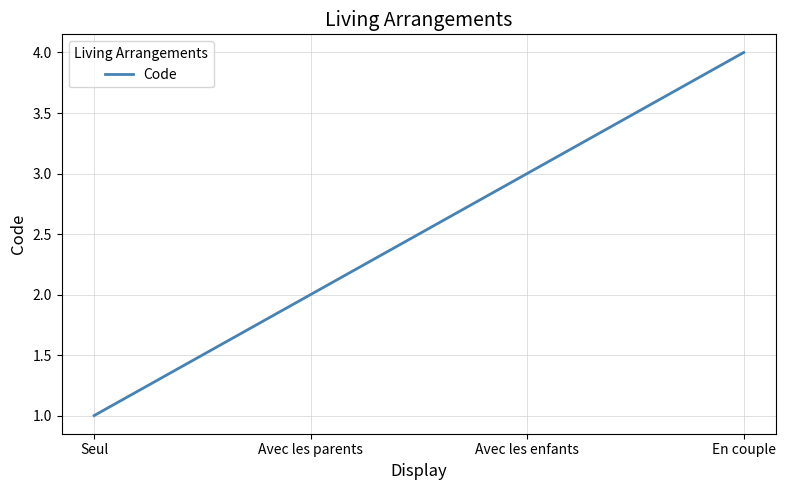

Where is the data nearest to the value 2?

Avec les parents